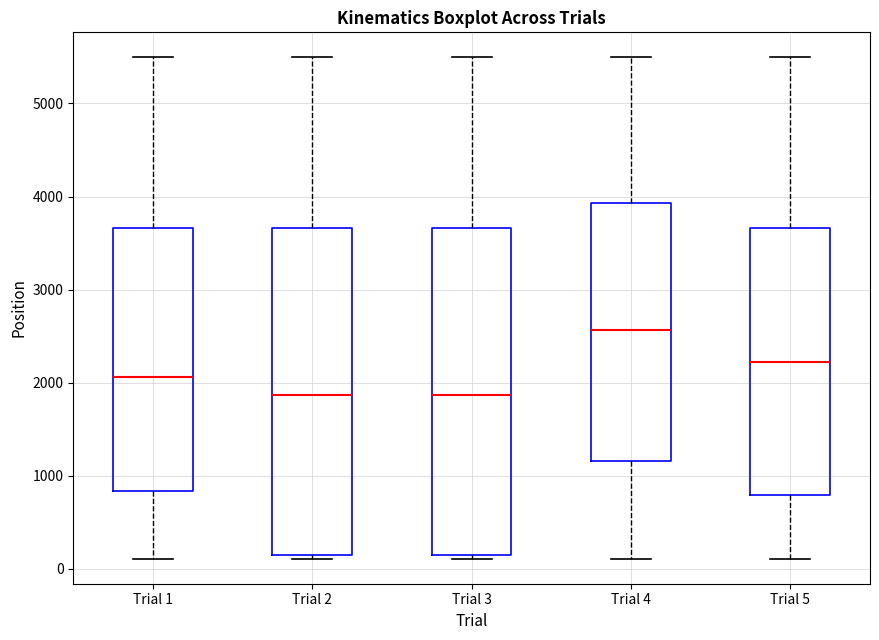

Reading left to right, read every box against the y-axis: the position of its median line, the range the box covers, and the ends of its whiskers. The values are not printed on the chart, so give them approximately, as read against the axis.

Trial 1: median 2100, box 800 to 3700, whiskers 100 to 5500
Trial 2: median 1900, box 200 to 3700, whiskers 100 to 5500
Trial 3: median 1900, box 200 to 3700, whiskers 100 to 5500
Trial 4: median 2600, box 1200 to 3900, whiskers 100 to 5500
Trial 5: median 2200, box 800 to 3700, whiskers 100 to 5500